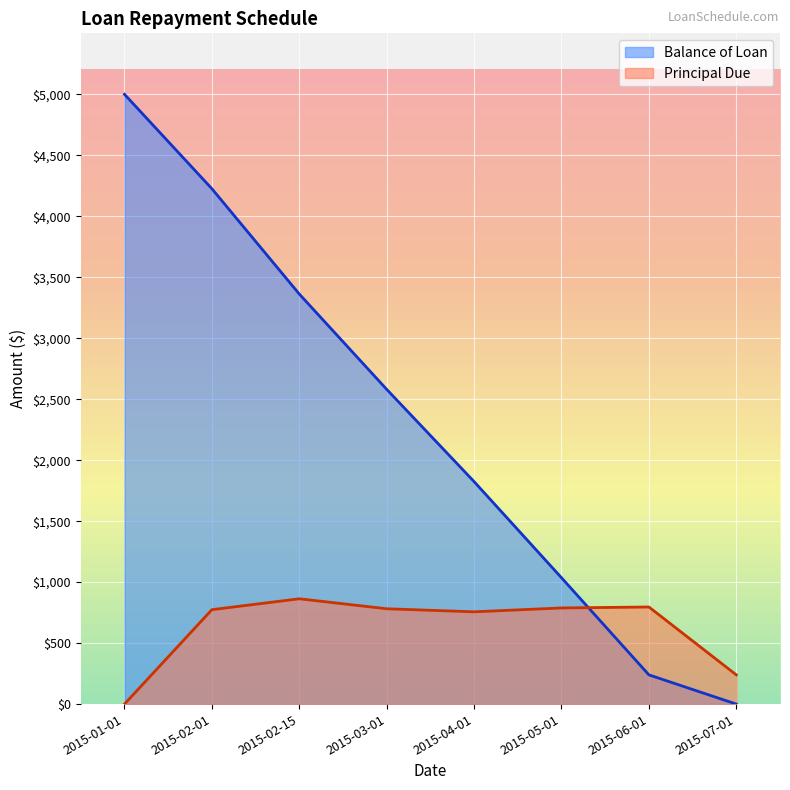

What is the label of the 7th point from the left?

2015-06-01